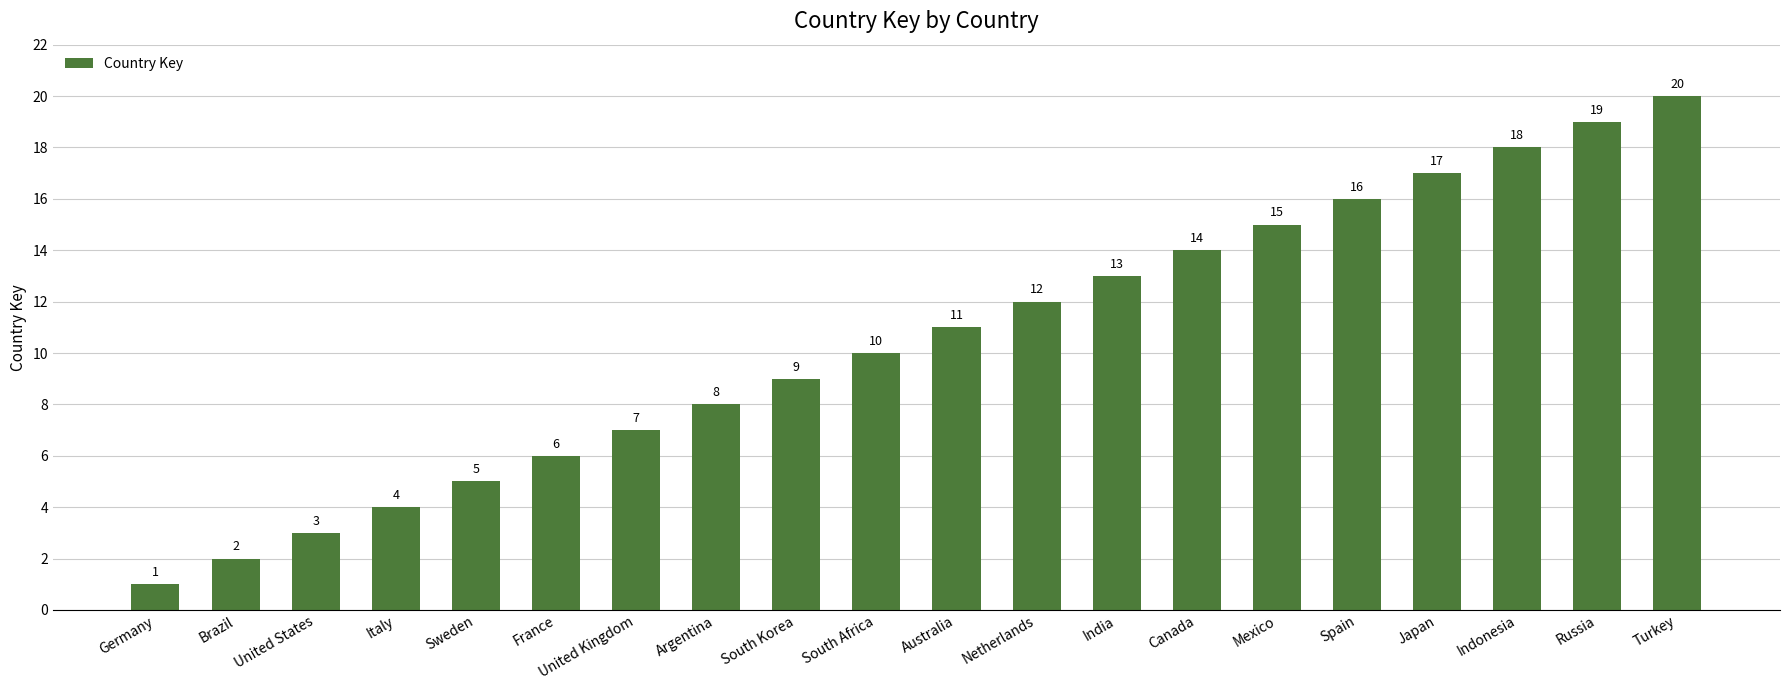

What is the smallest value displayed?

1